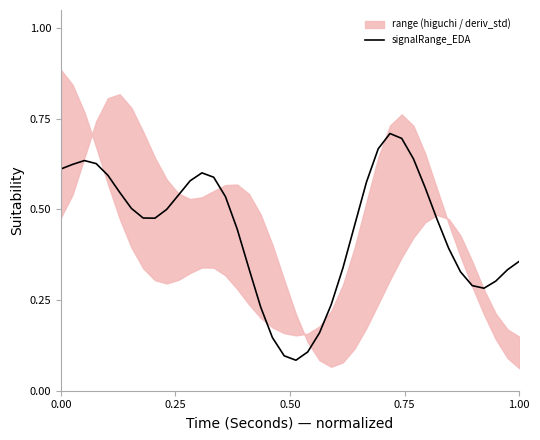

What is the value of the 23rd point from the left?

0.2